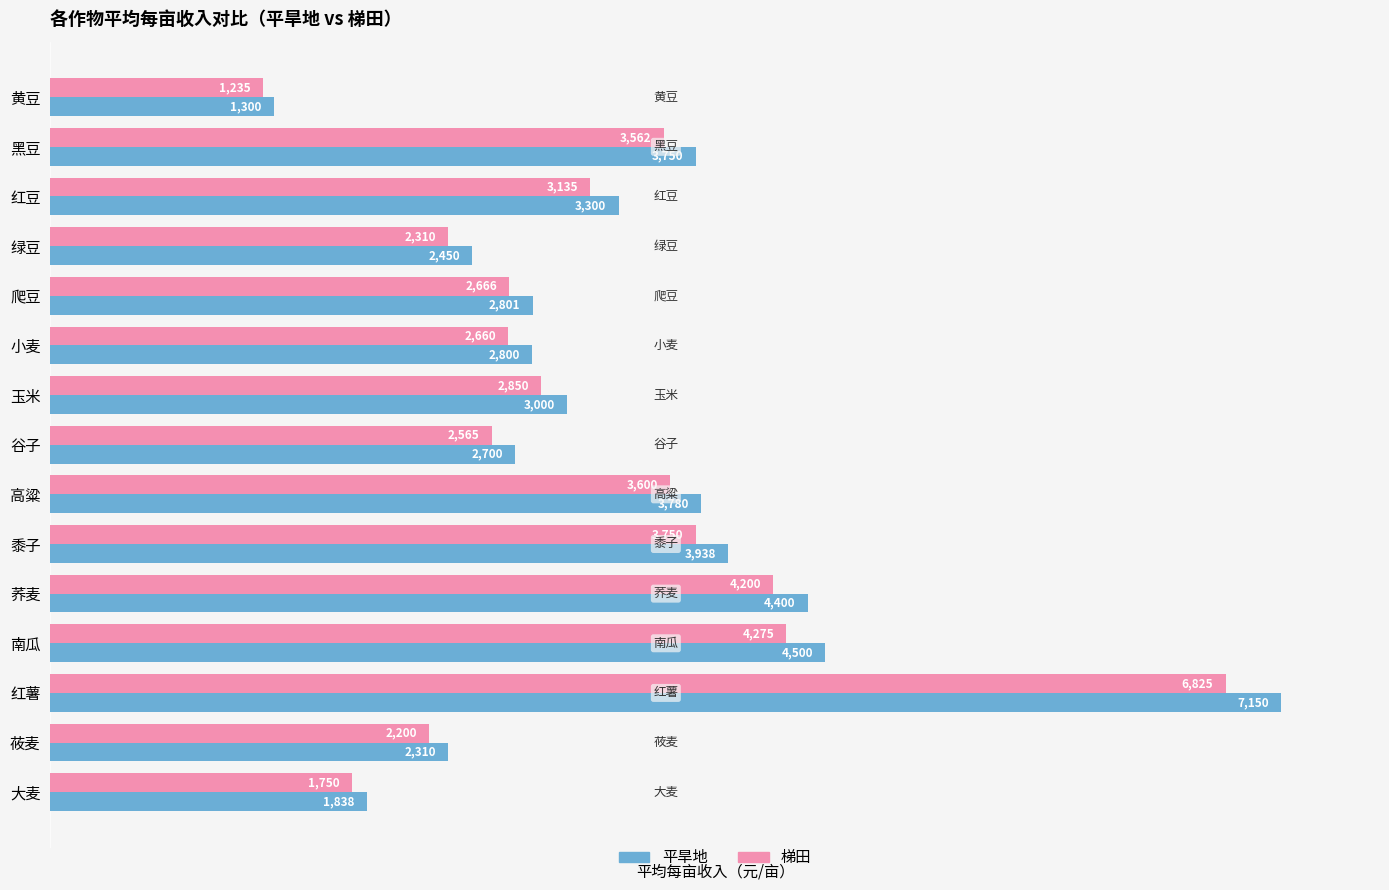

How many values in the 梯田 series are below 2850?

7